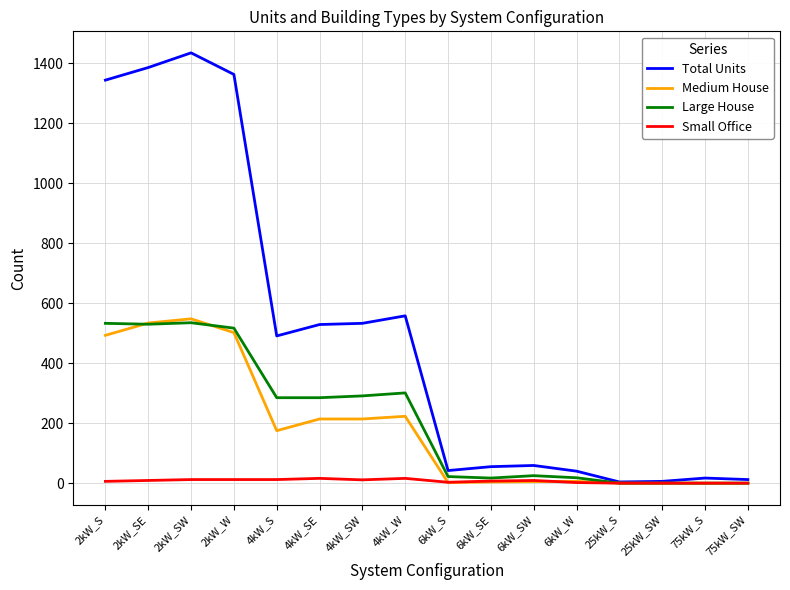

Between 2kW_SE and 4kW_SW, which series saw the biggest shift?

Total Units